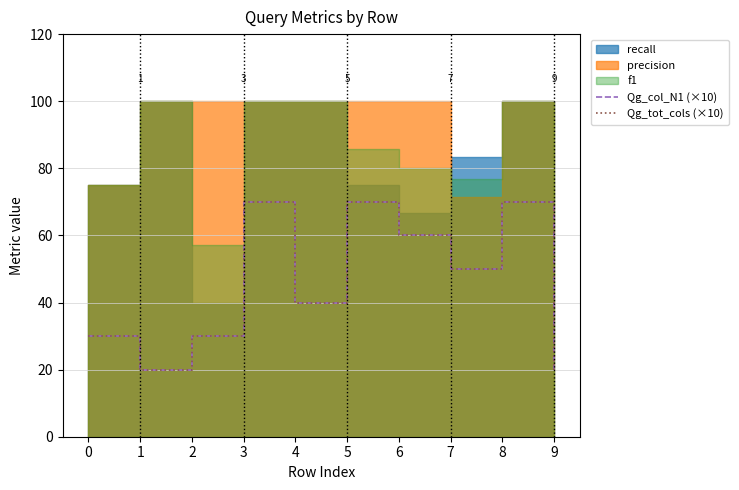

At which category does Qg_tot_cols (×10) reach its first local peak?

3